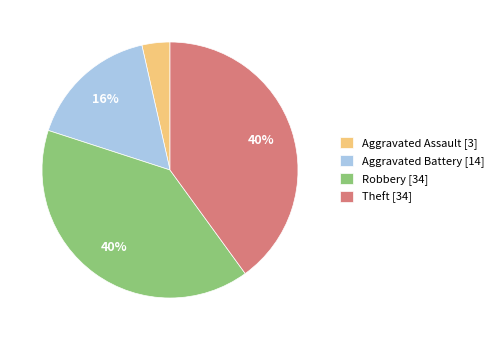

To the nearest percent, what is the combined percentage of Robbery [34] and Theft [34]?

80%